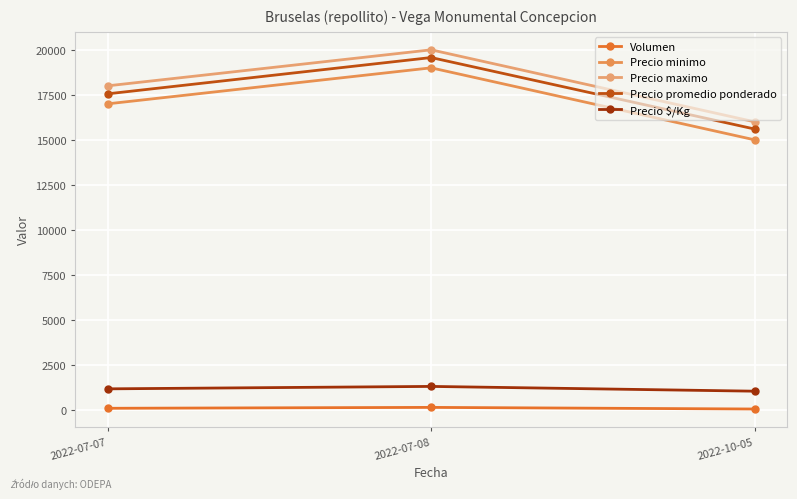

What is the highest value of the Volumen series?

140